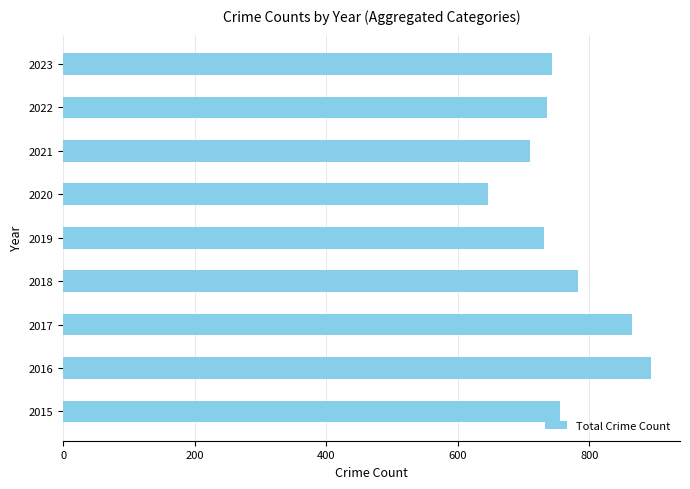

What is the minimum value shown in the chart?

646